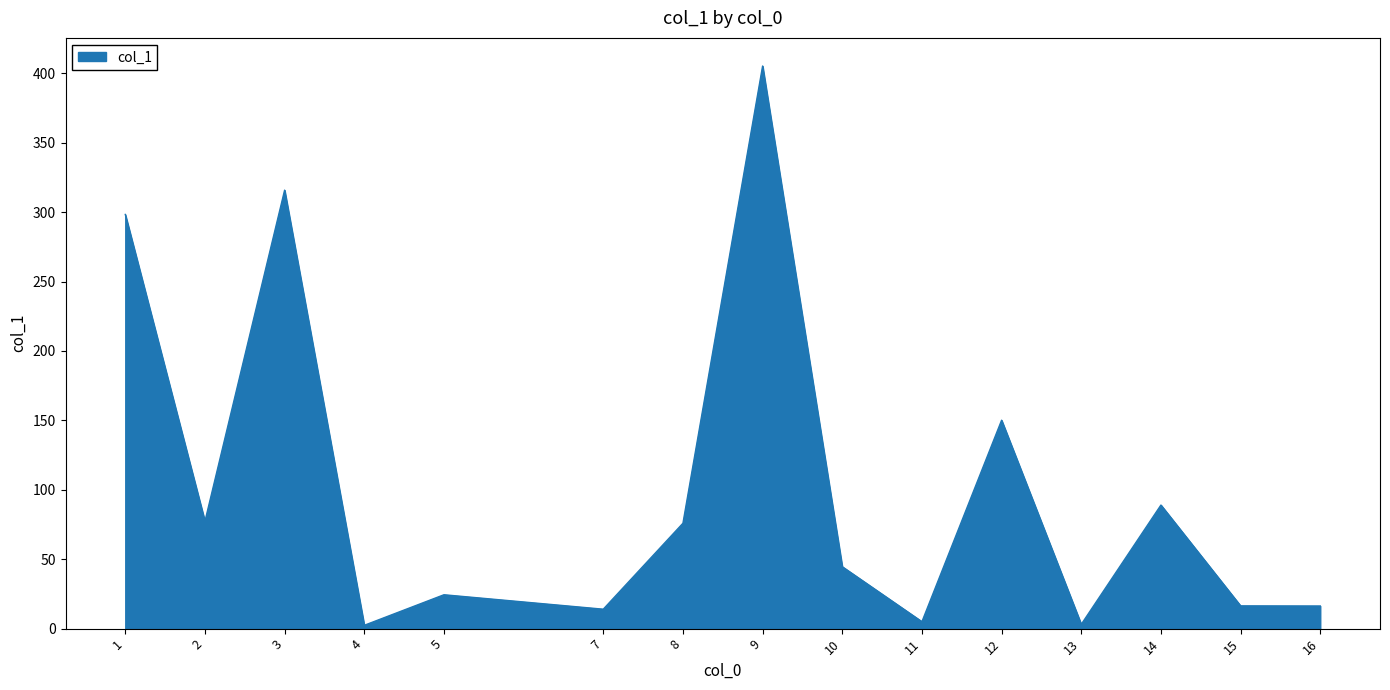

The chart shows a value of 681.0 at 9. True or false?

False